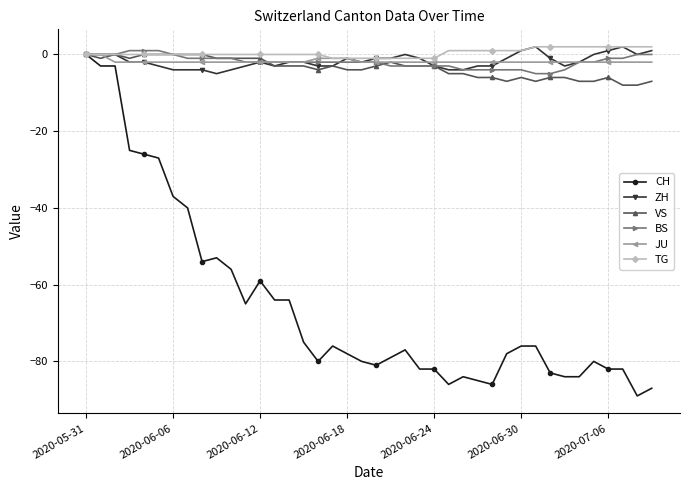

What is the value of the BS point at the 27th from the left?

-4